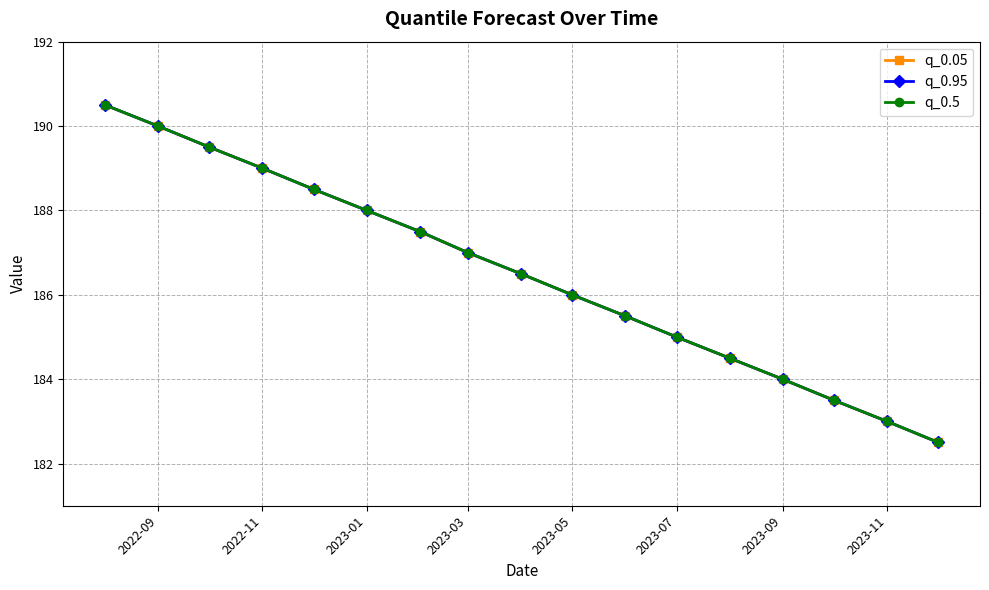

Does the chart have visible grid lines?

Yes